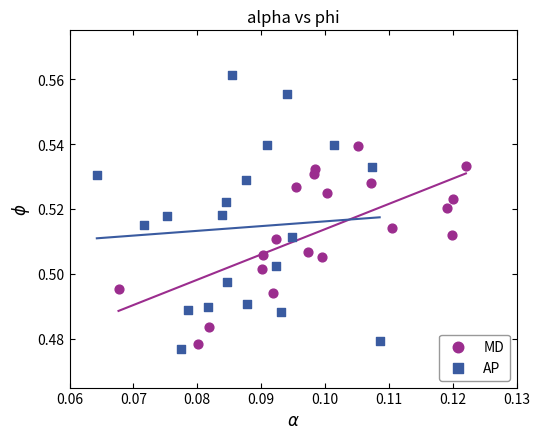

Which series contains the highest Y value?

AP